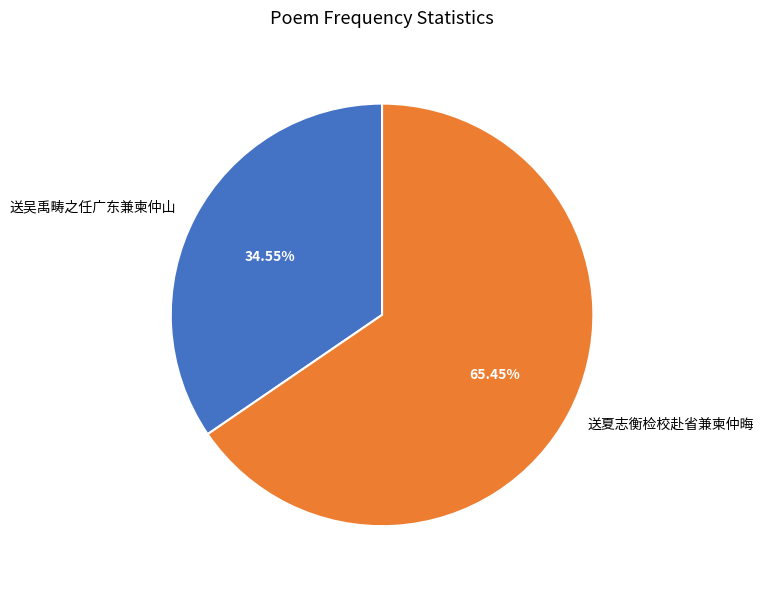

To the nearest percent, what portion does 送夏志衡检校赴省兼柬仲晦 represent?

65%